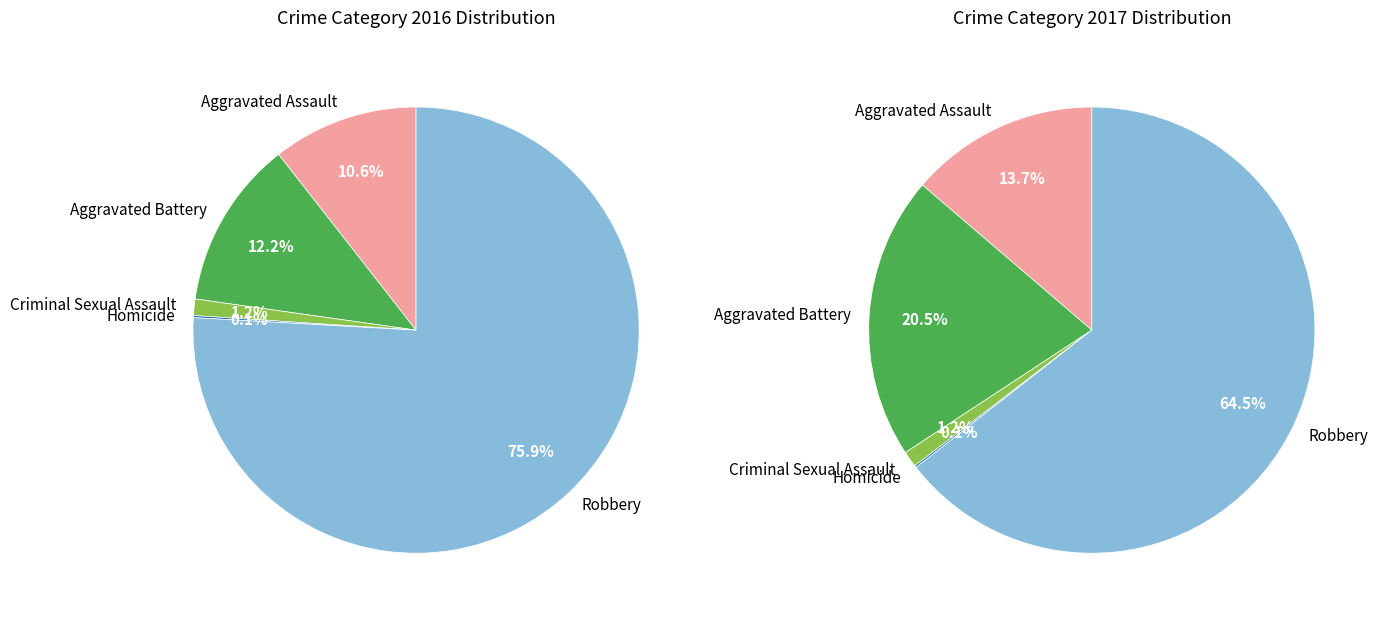

Is it true that values_2017 is 21% of the pie?

True